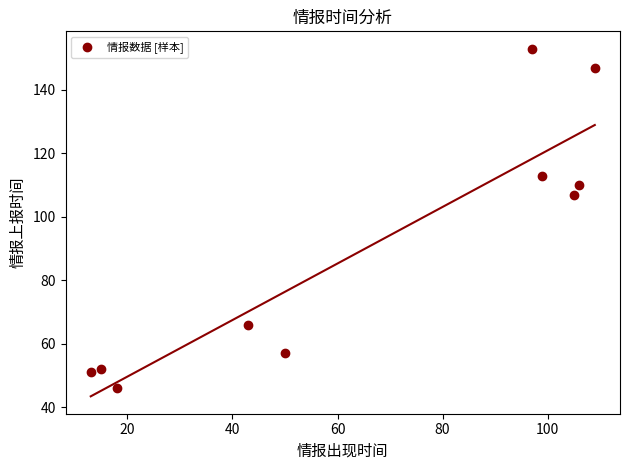

What is the range of X values (max minus min)?

96